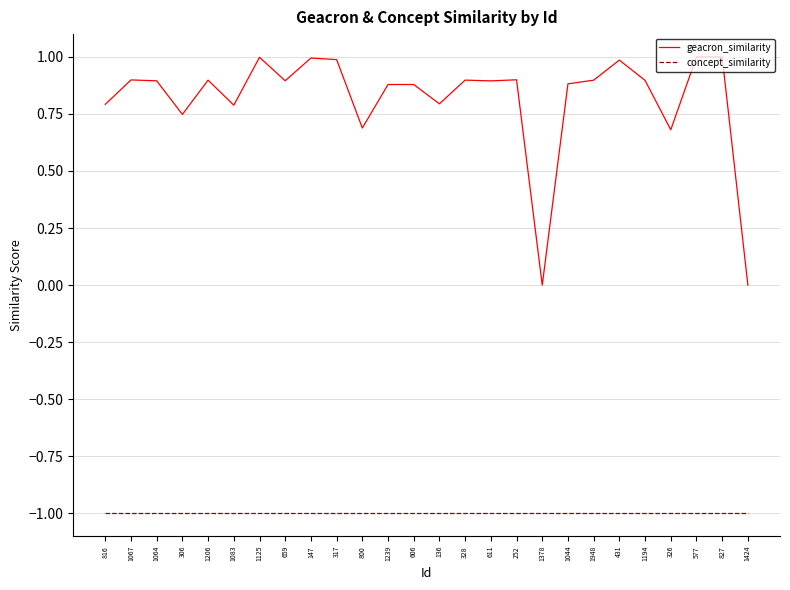

What is the minimum value for concept_similarity?

-1.0